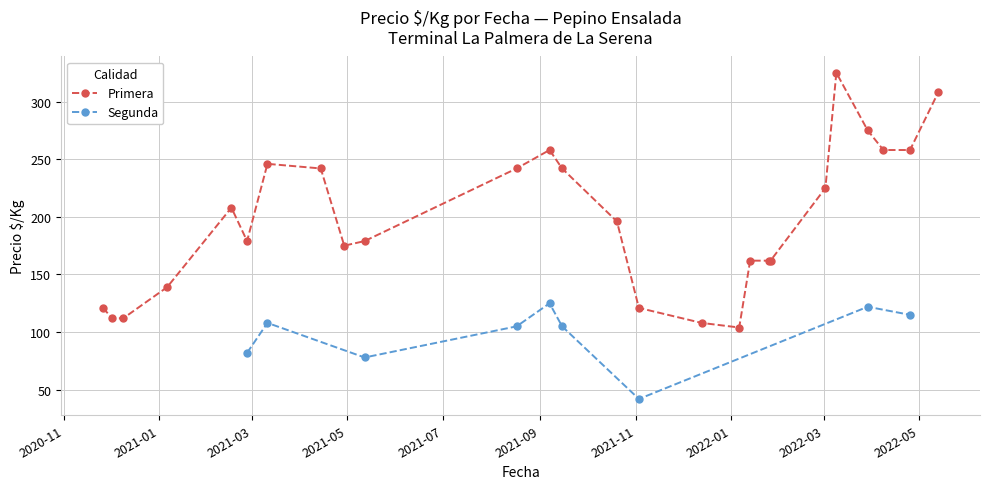

What position from the left is 2021-03-11?

7